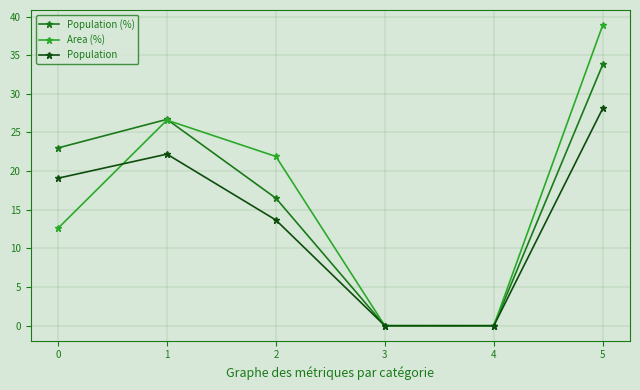

The value of Population at 0 is 19.1. True or false?

True